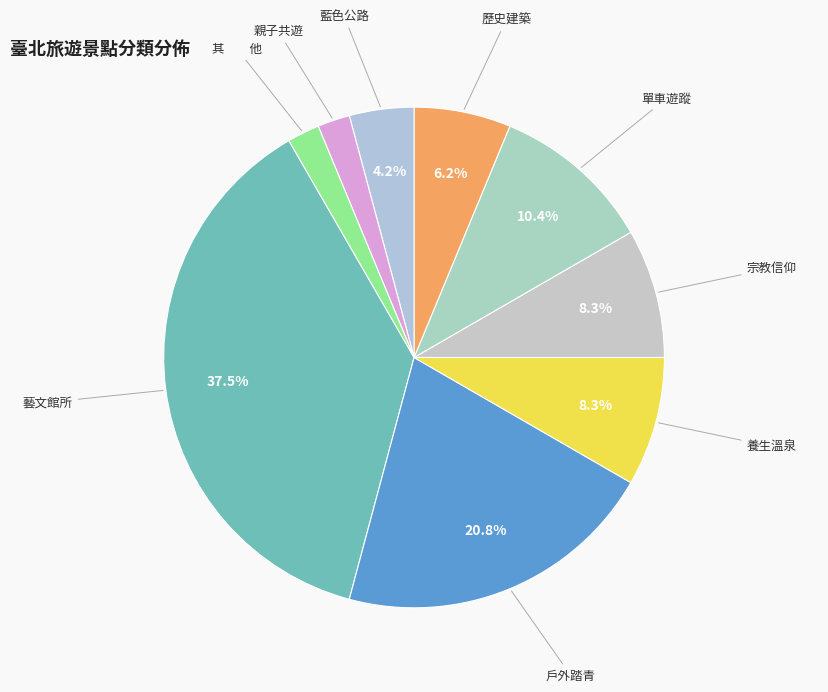

Is it true that 戶外踏青 is 14% of the pie?

False